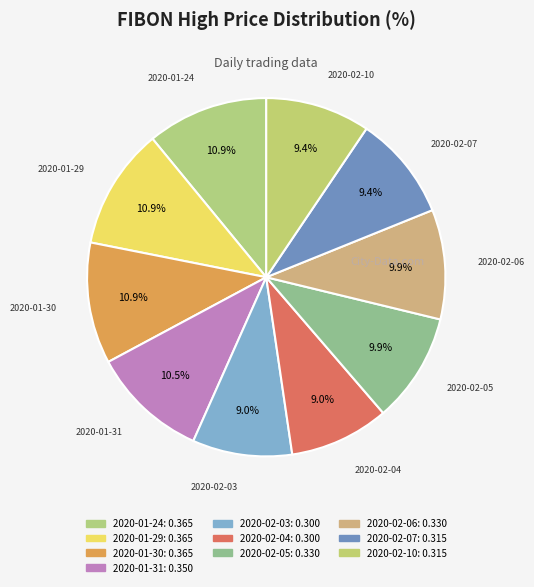

To the nearest percent, what portion does 2020-02-06 represent?

10%